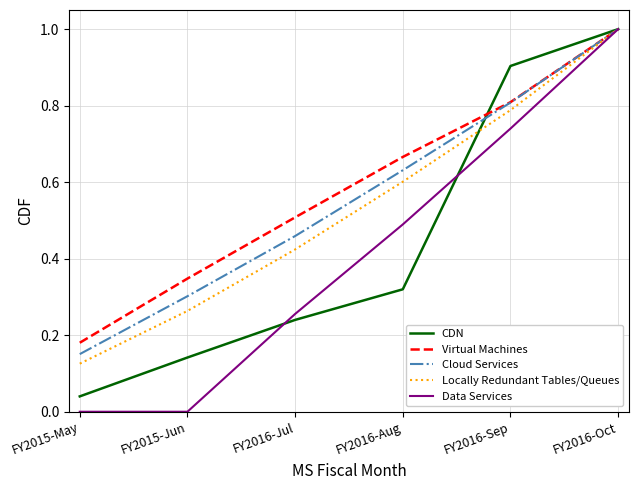

Is it true that CDN equals 0.3 at FY2016-Aug?

True